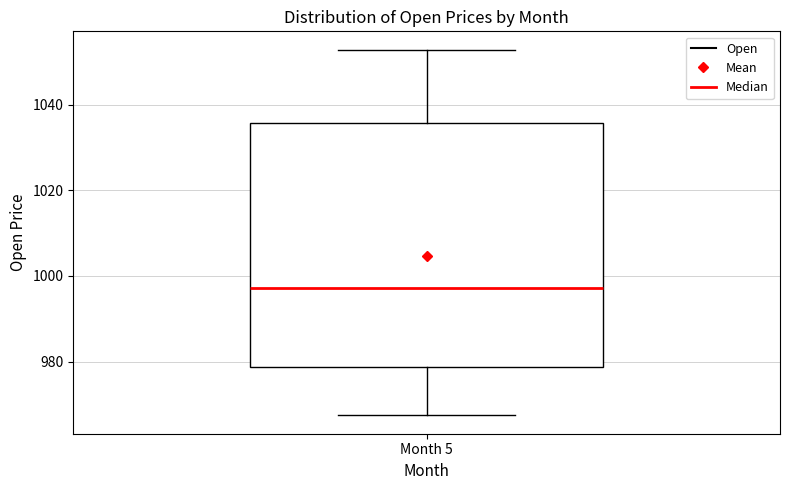

Transcribe this box plot: give where the median line is, the range the box spans, and where the two whiskers end, as read against the y-axis. The values are not printed on the chart, so give them approximately, as read against the axis.

median 998, box 978 to 1036, whiskers 968 to 1052